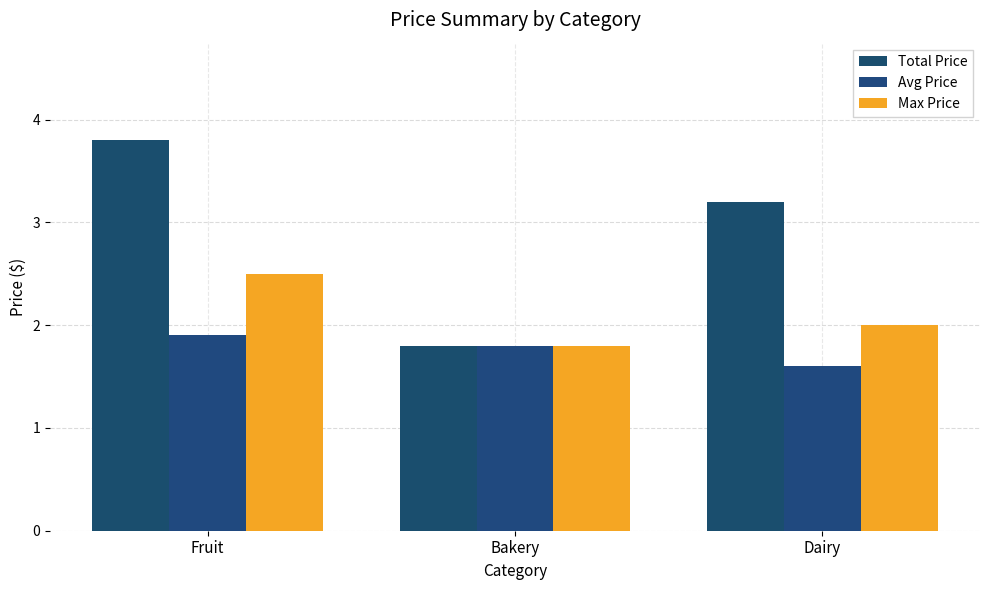

Count the Max Price values in the range 1 to 2.

2